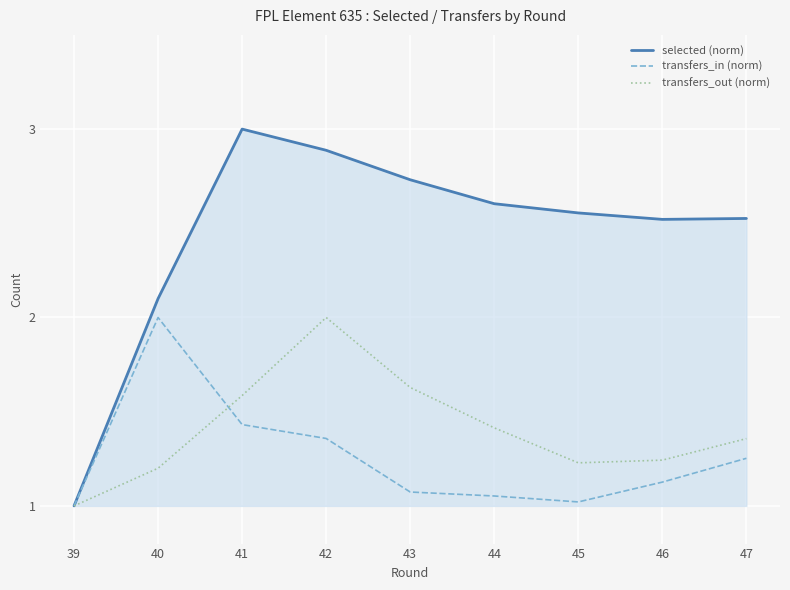

Is the value of transfers_in (norm) at 47 greater than the value of selected (norm) at 47?

No